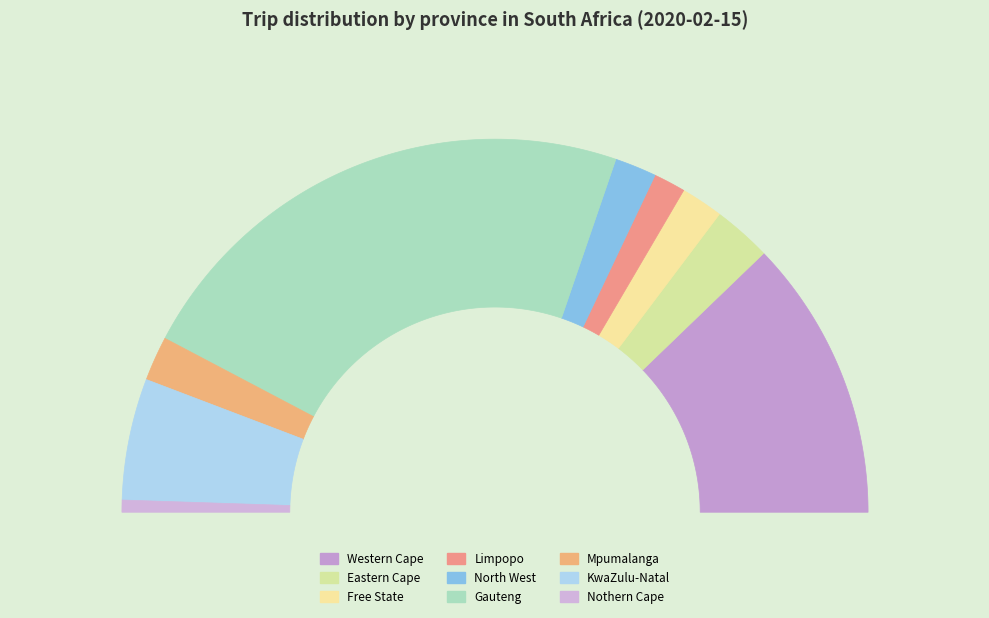

How many segments does this pie chart have?

9